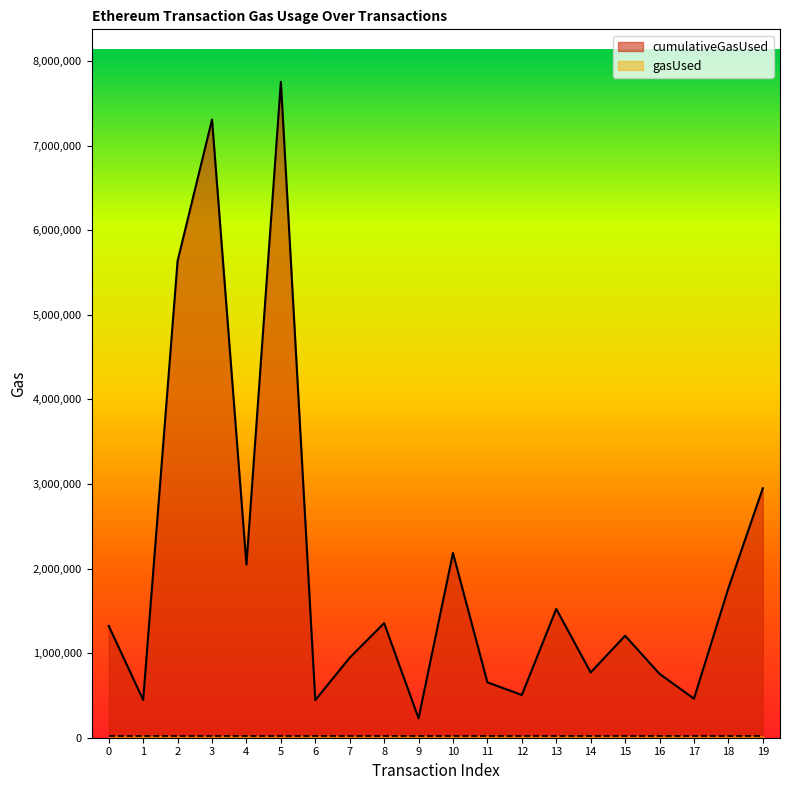

List the labels in order of value, largest first.

5, 3, 2, 19, 10, 4, 18, 13, 8, 0, 15, 7, 14, 16, 11, 12, 17, 1, 6, 9